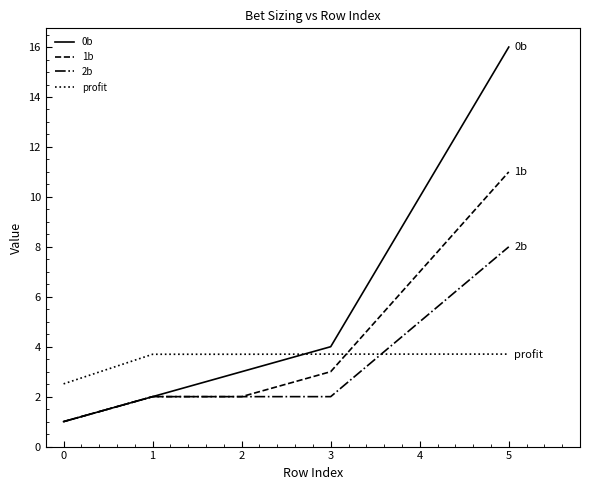

Rank the categories by 0b value from lowest to highest.

0, 1, 2, 3, 4, 5